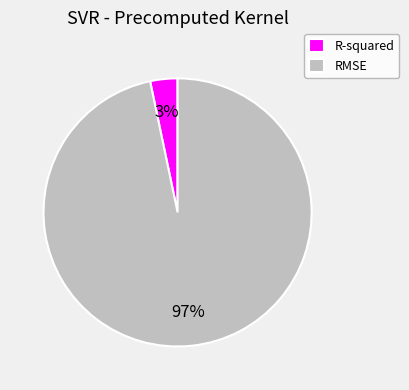

Count the number of slices in the pie.

2